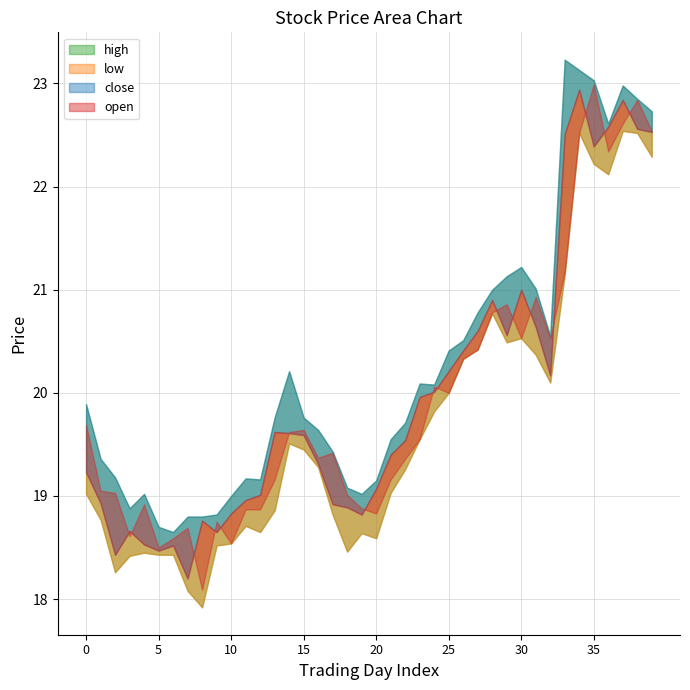

Which series has the widest spread of values?

open